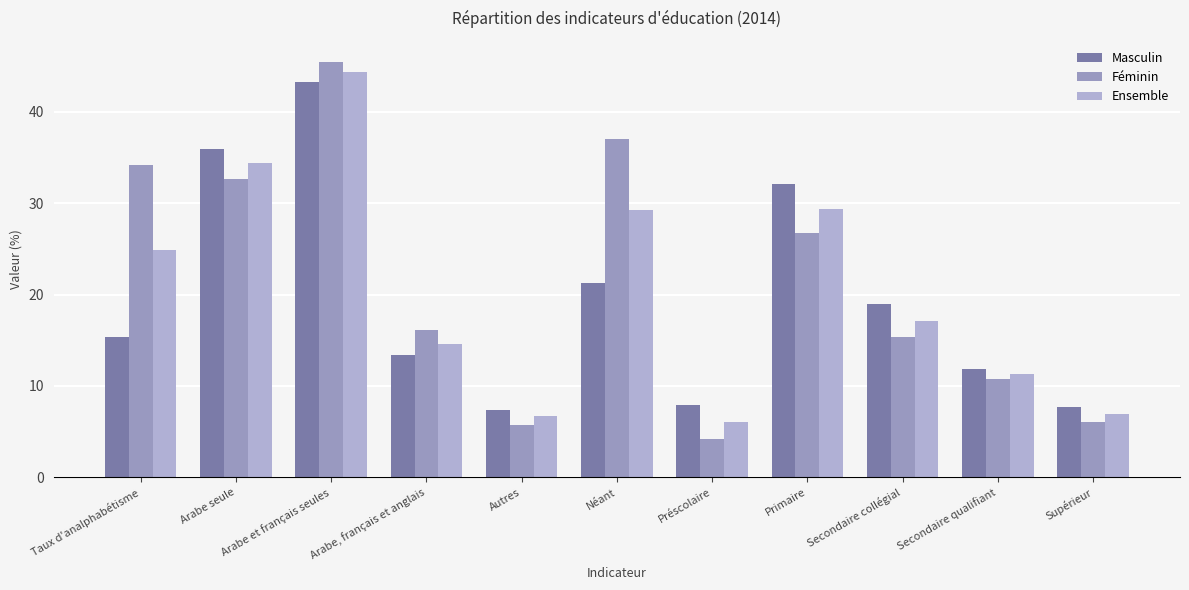

What is the difference between the maximum and minimum values in the Masculin series?

35.9